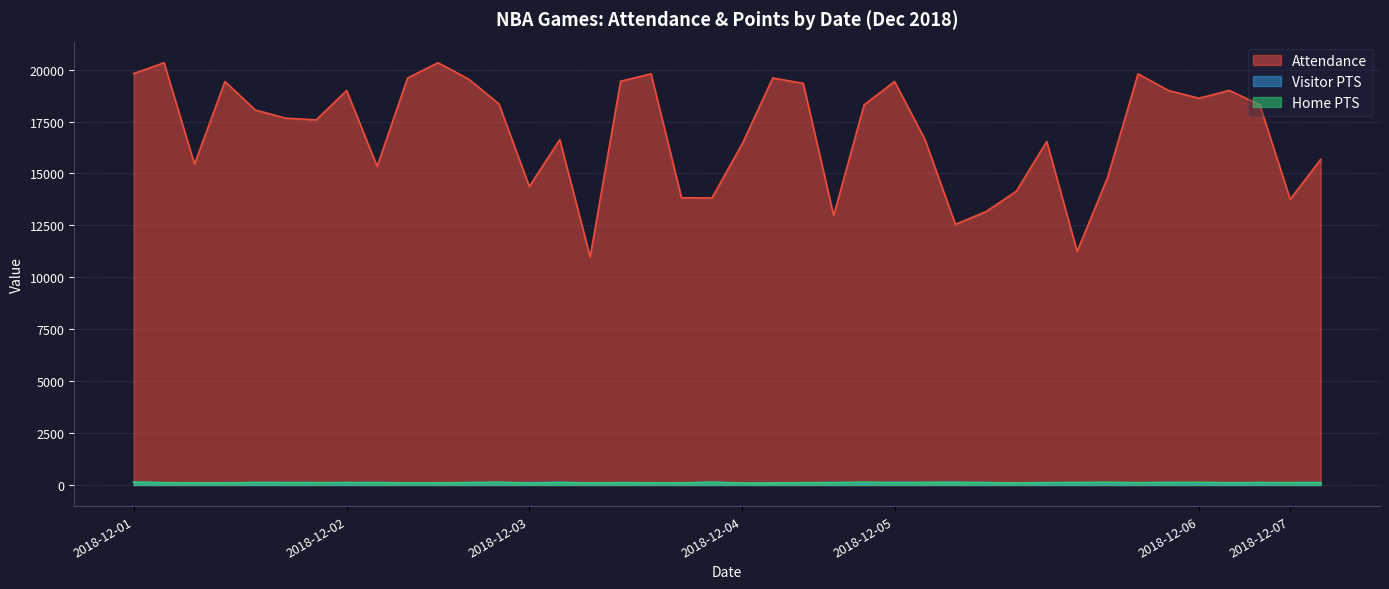

Count the number of data series in this chart.

3